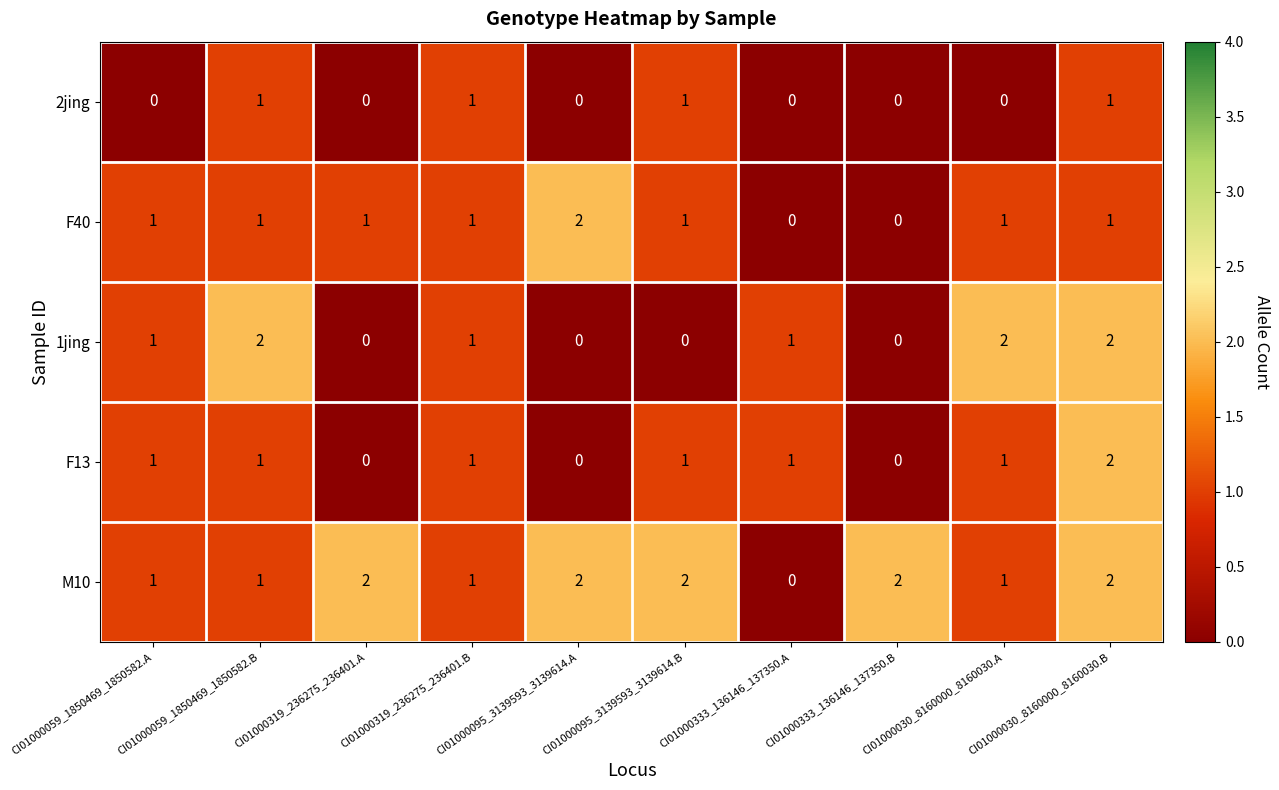

What is the total value across all series at CI01000319_236275_236401.B?

5